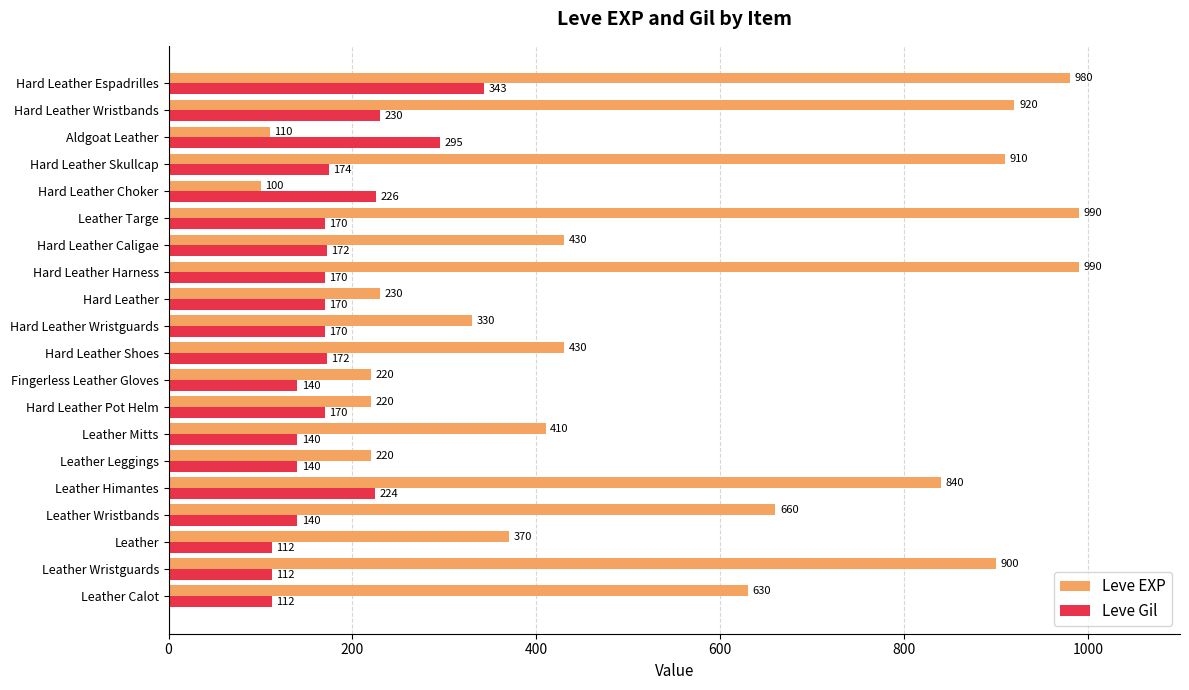

Where is Leve Gil nearest to the value 227?

Hard Leather Choker